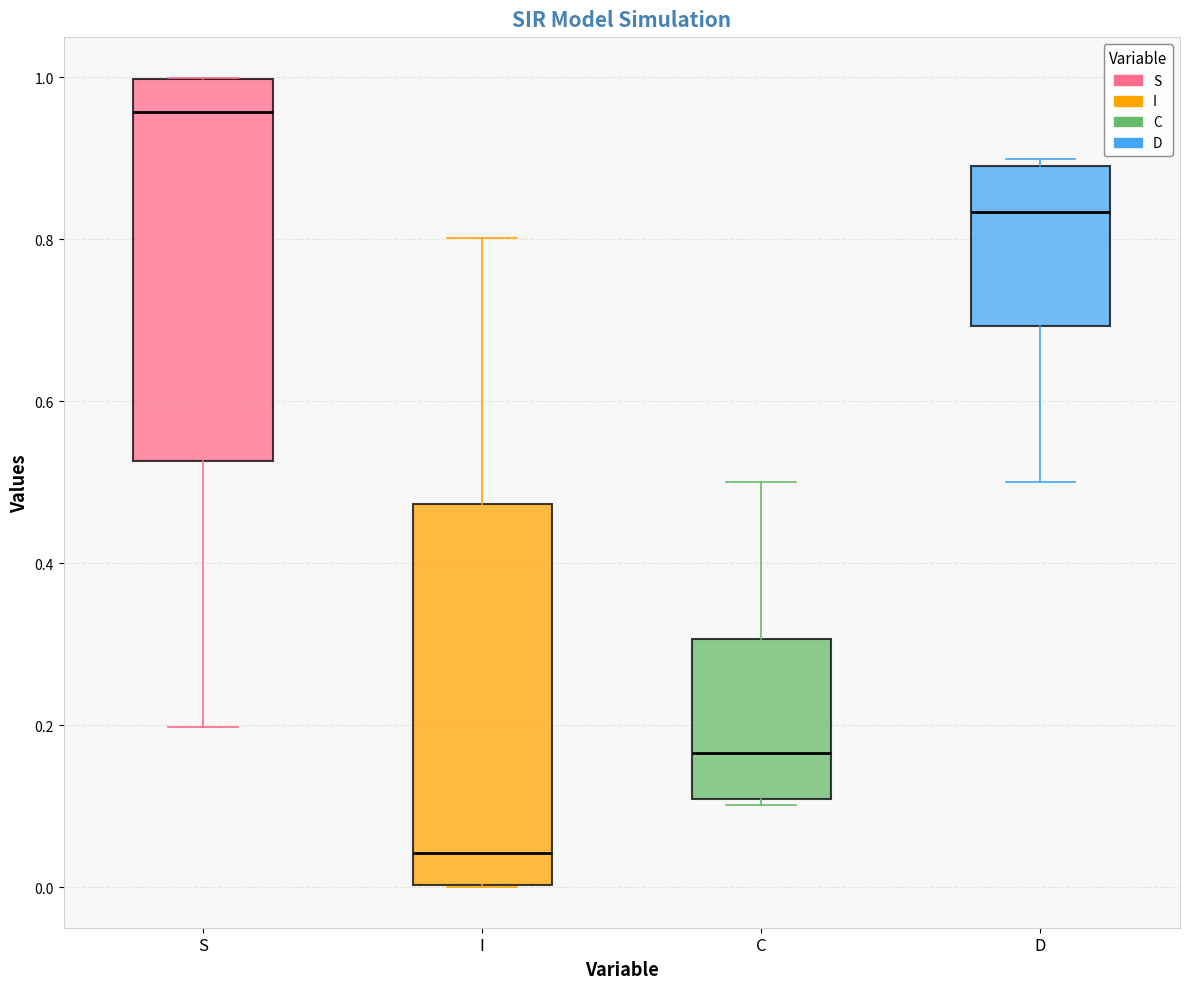

Which box has the highest median line?

S